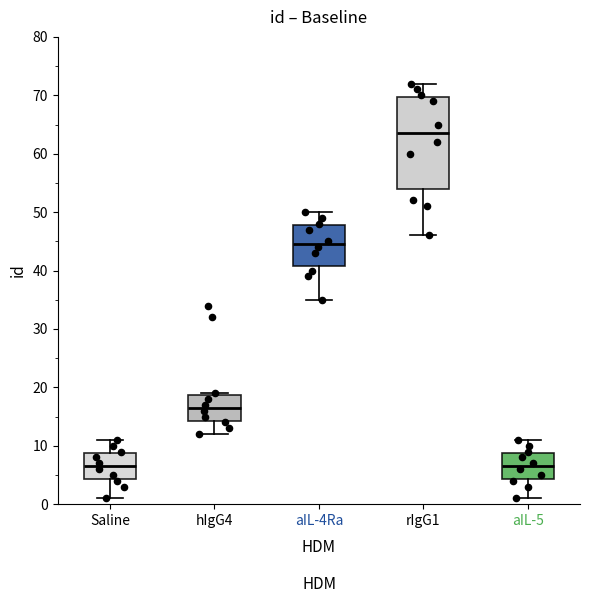

Reading left to right, read every box against the y-axis: the position of its median line, the range the box covers, and the ends of its whiskers. The values are not printed on the chart, so give them approximately, as read against the axis.

Saline: median 7, box 4 to 9, whiskers 1 to 11
hIgG4: median 17, box 14 to 19, whiskers 12 to 19
aIL-4Ra: median 45, box 41 to 48, whiskers 35 to 50
rIgG1: median 64, box 54 to 70, whiskers 46 to 72
aIL-5: median 7, box 4 to 9, whiskers 1 to 11